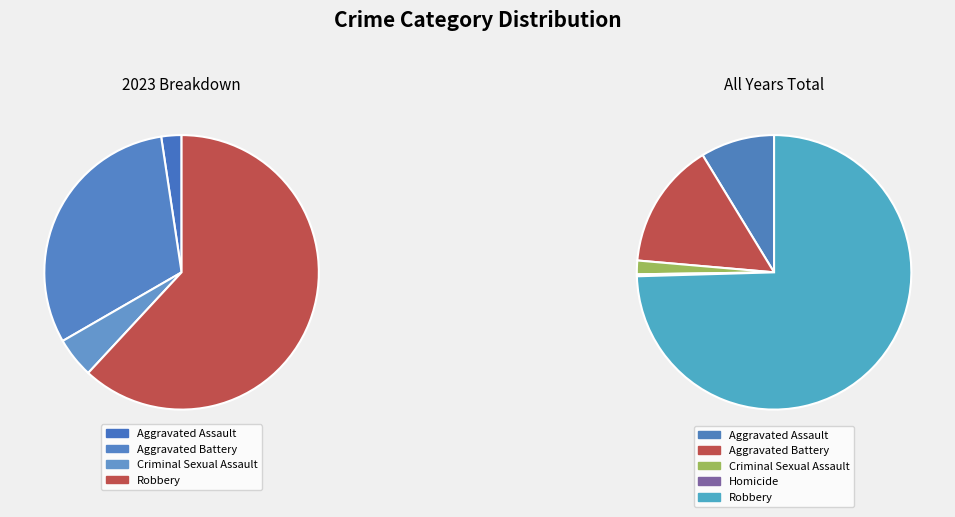

How many segments does this pie chart have?

5